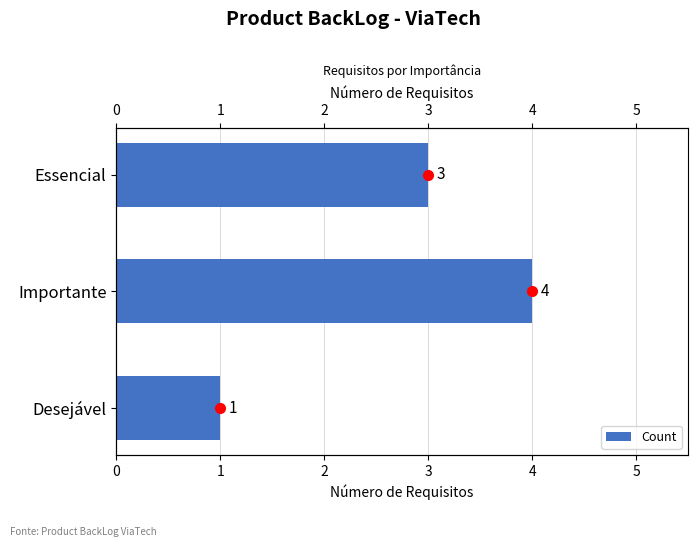

Where does the data first go above 3?

1